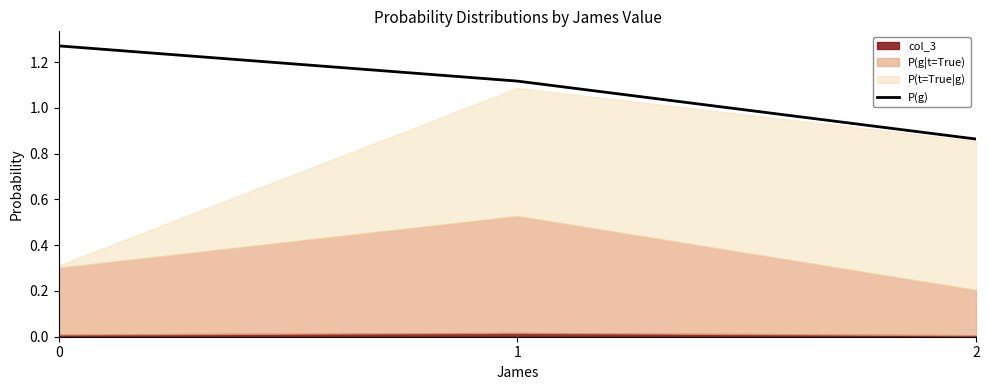

Where is the data nearest to the value 1?

1